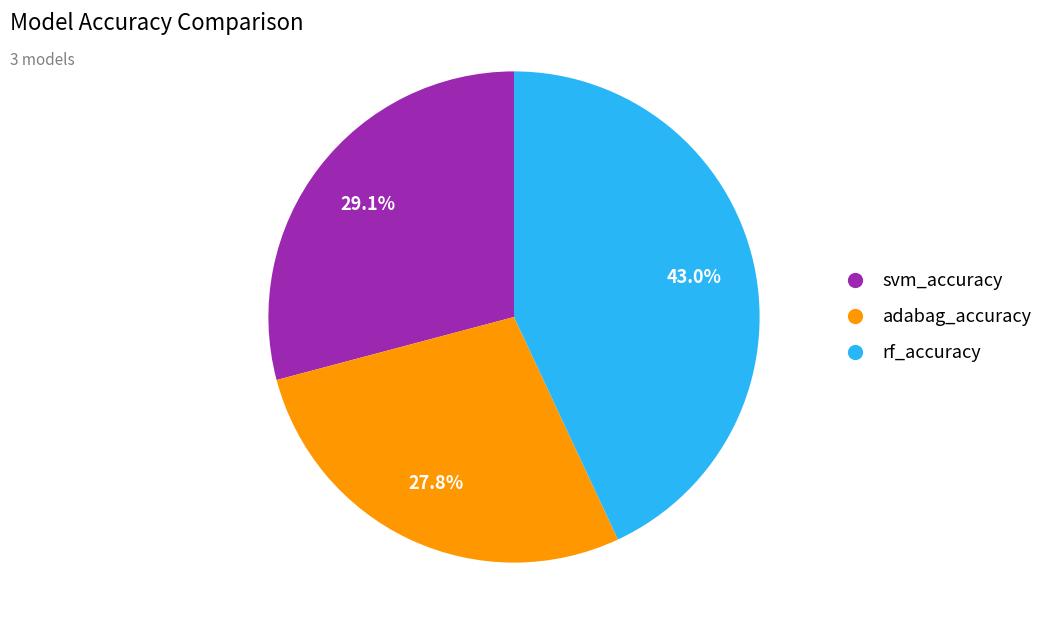

What percentage is the svm_accuracy slice, to the nearest percent?

29%